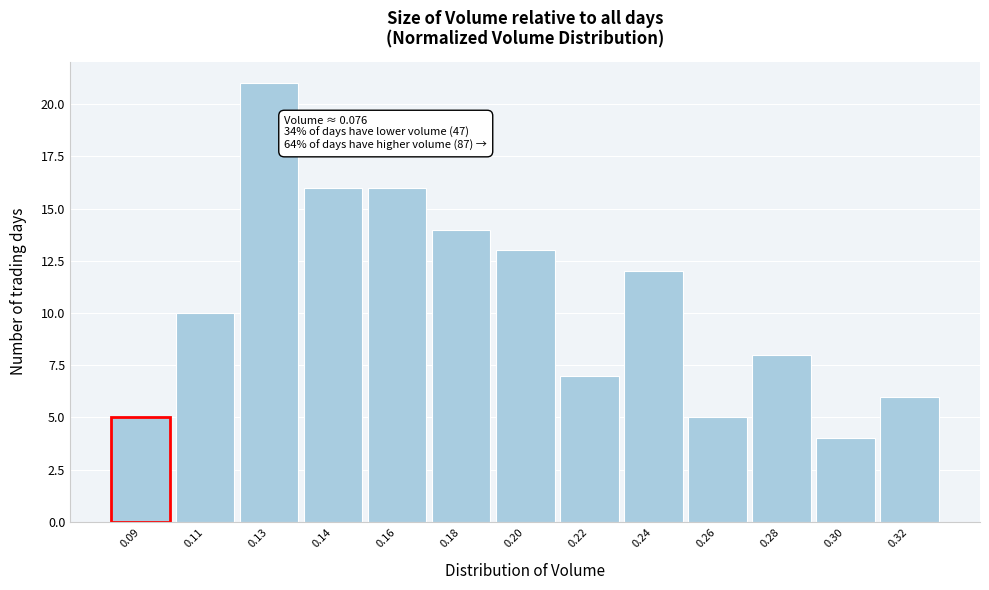

Reading right to left, extract all data points from this chart.

0.32=6	0.30=4	0.28=8	0.26=5	0.24=12	0.22=7	0.20=13	0.18=14	0.16=16	0.14=16	0.13=21	0.11=10	0.09=5